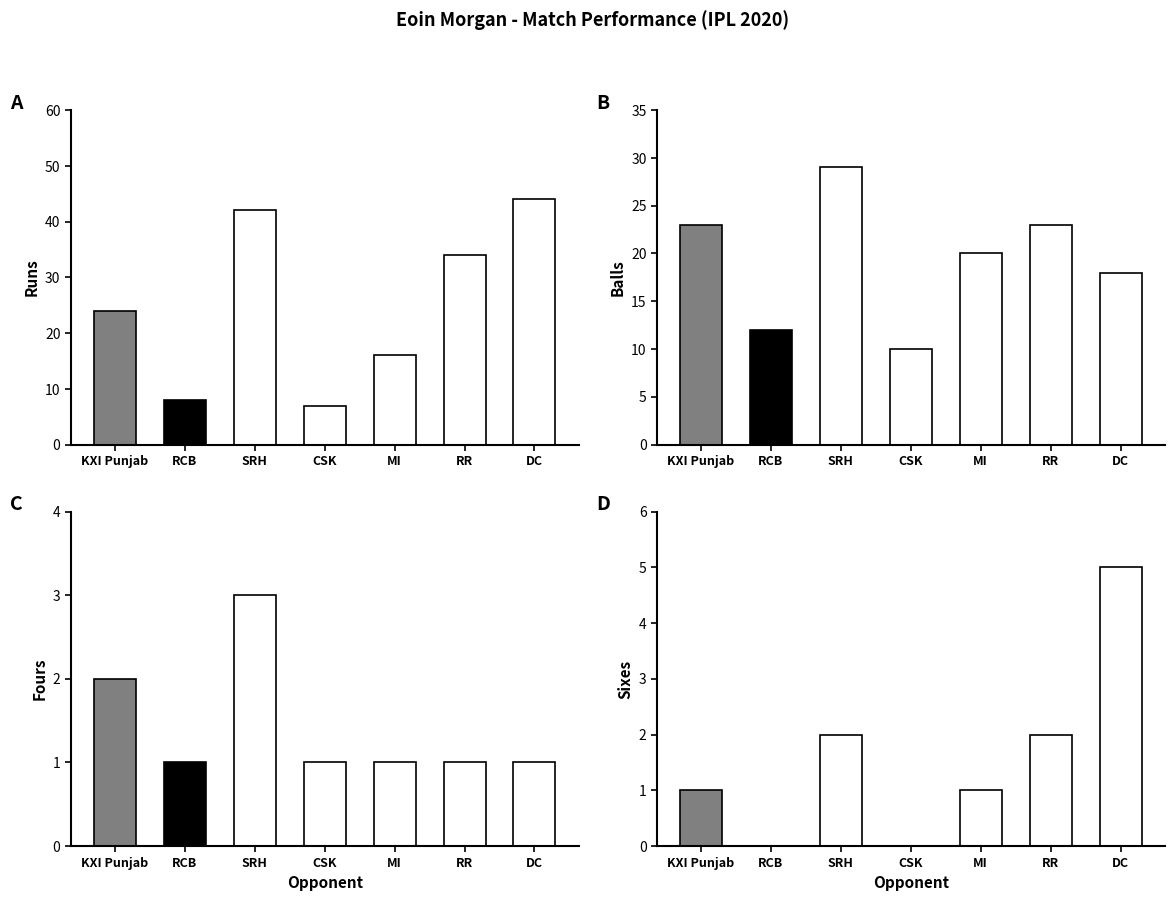

Count the number of data series in this chart.

4